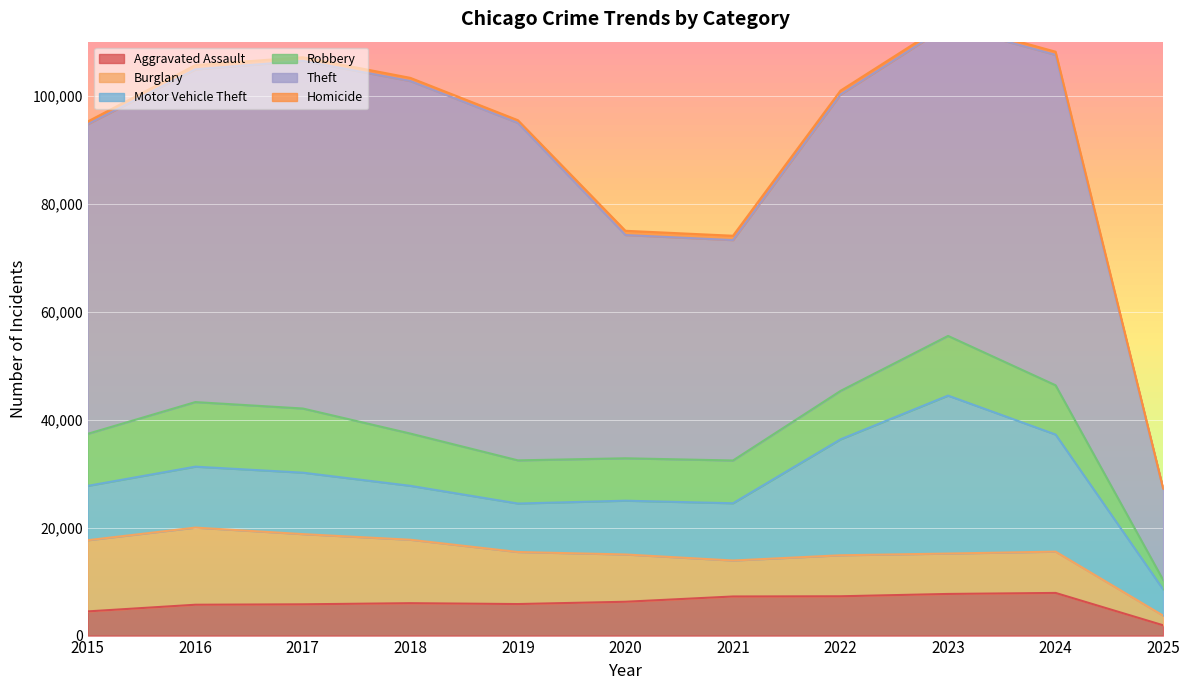

What is the sum of all Burglary values?

101792